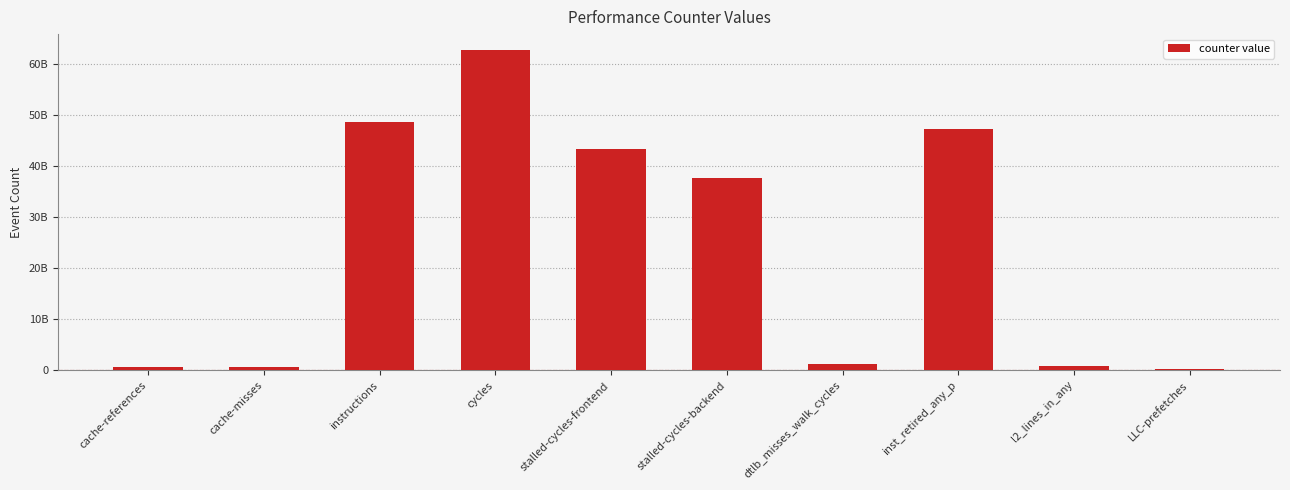

The value at stalled-cycles-frontend is 72563789750. True or false?

False